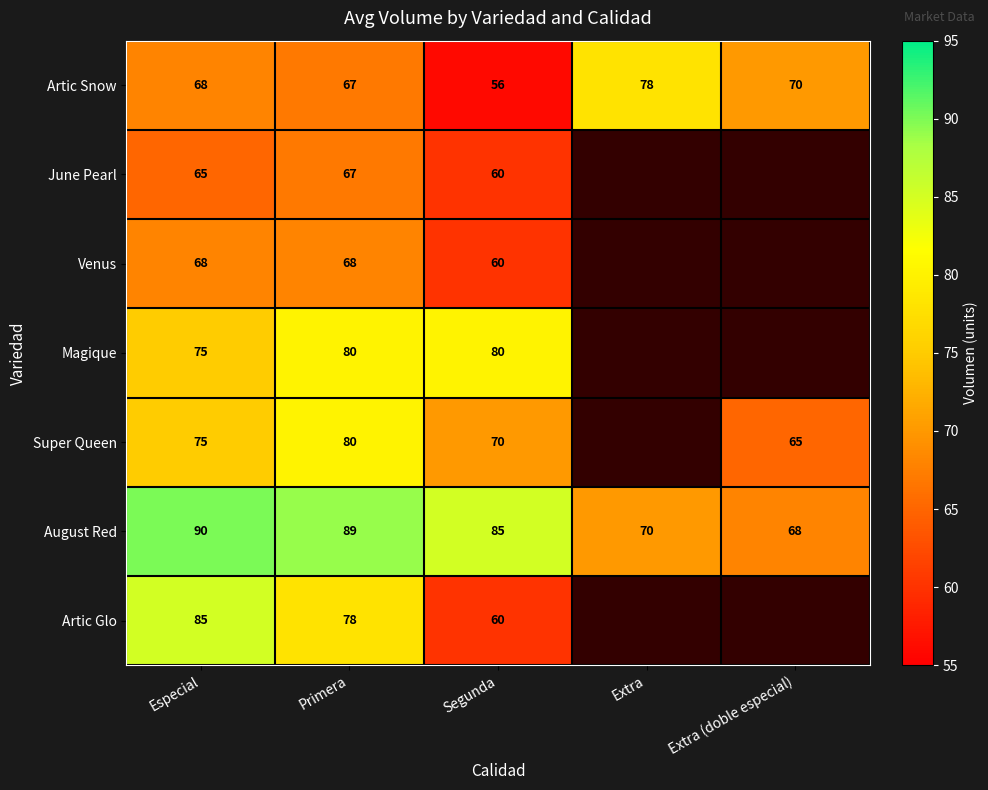

Where is August Red nearest to the value 79?

Segunda